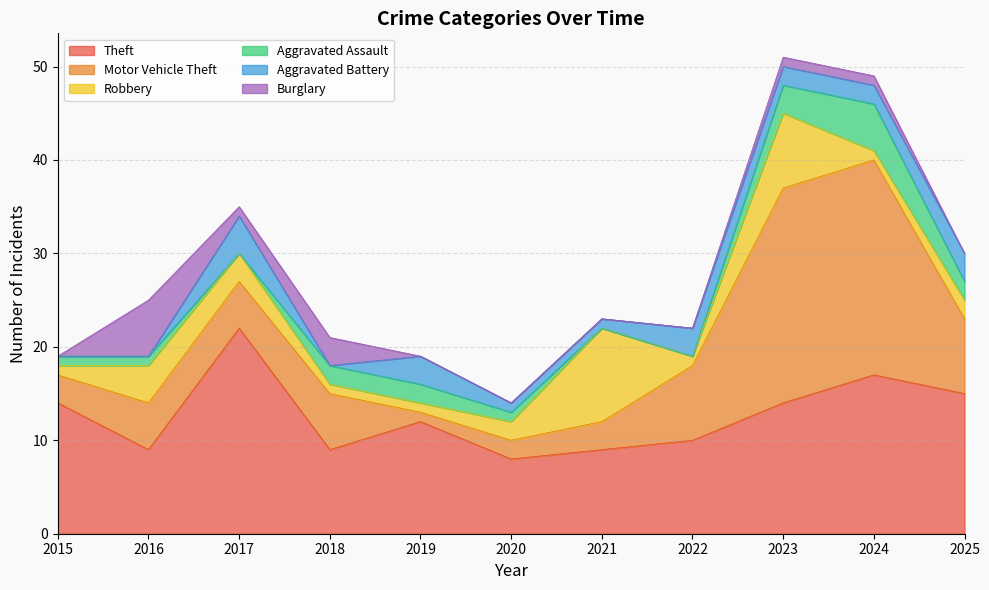

True or false: Burglary has a value of 0 at 2019.

True